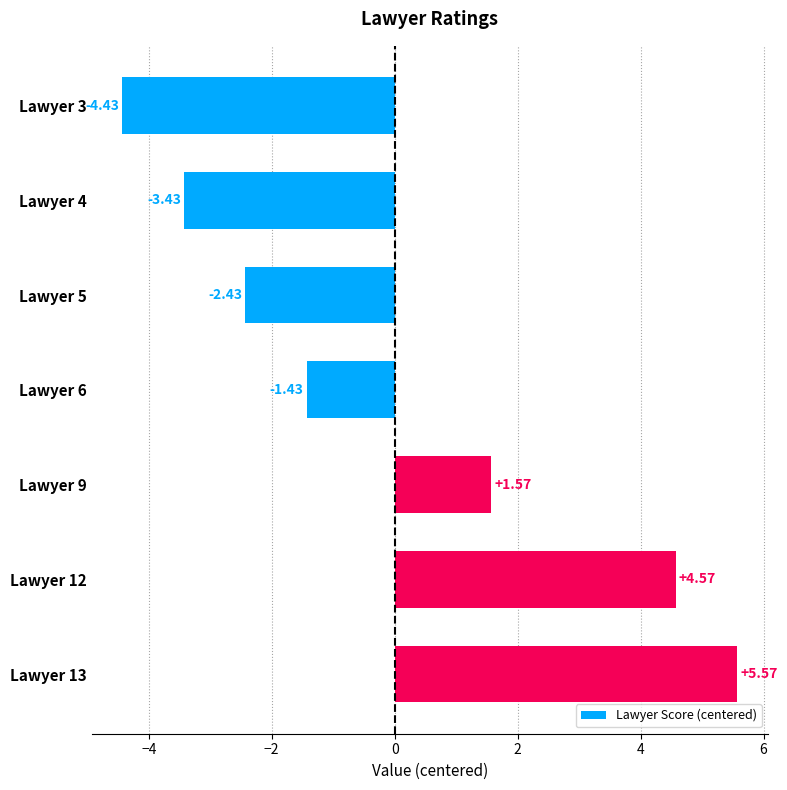

What is the change in value from Lawyer 6 to Lawyer 13?

+7.0